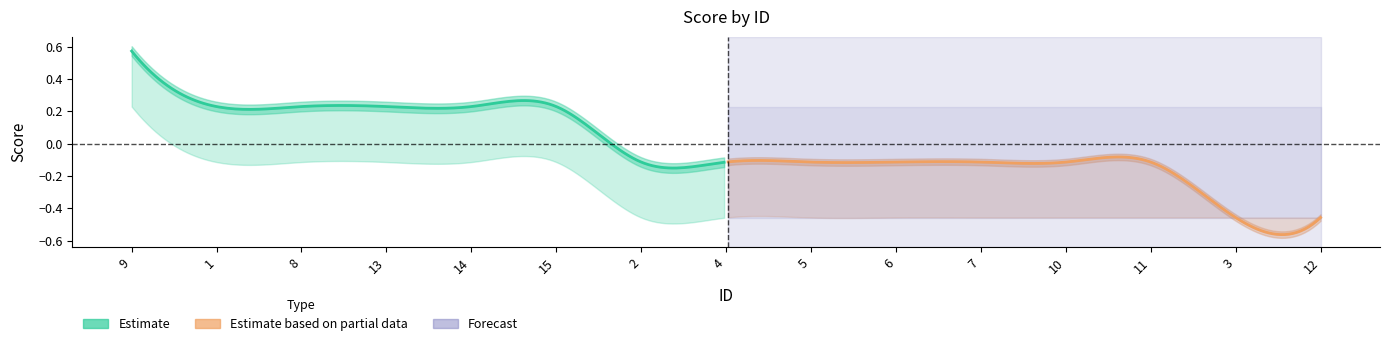

List the series in order of their peak value, highest first.

upper_bound, mid, lower_bound